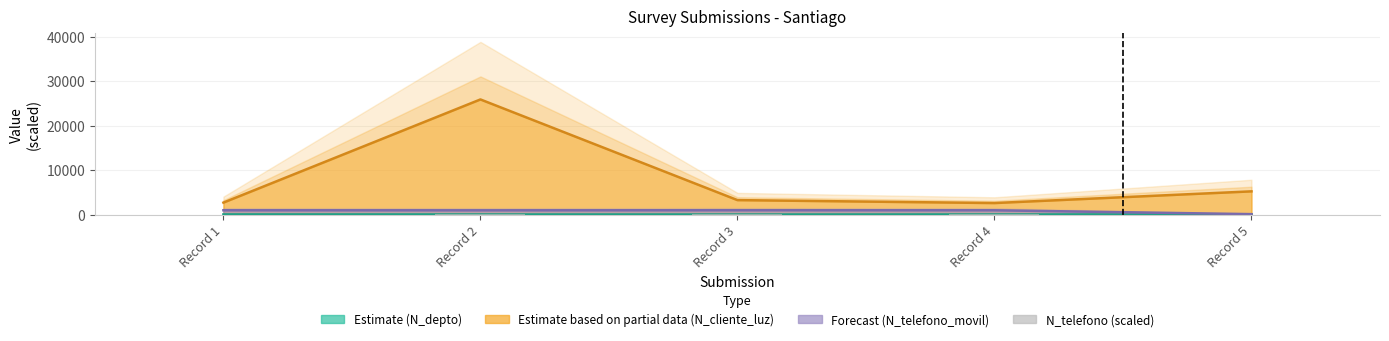

Between Record 4 and Record 1, which is larger?

Record 4